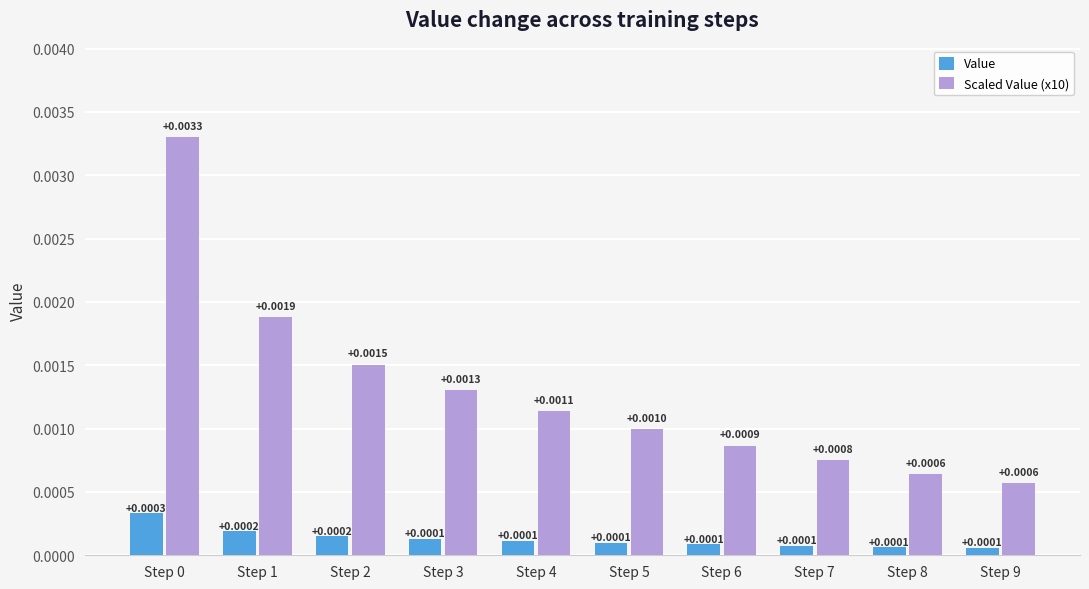

Is the value of Scaled Value (x10) at Step 8 greater than the value of Value at Step 8?

Yes